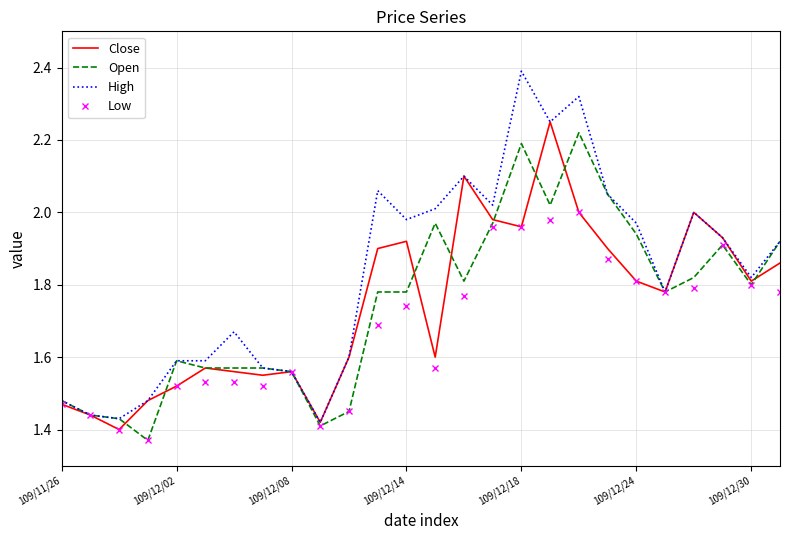

Which series has the widest spread of values?

High